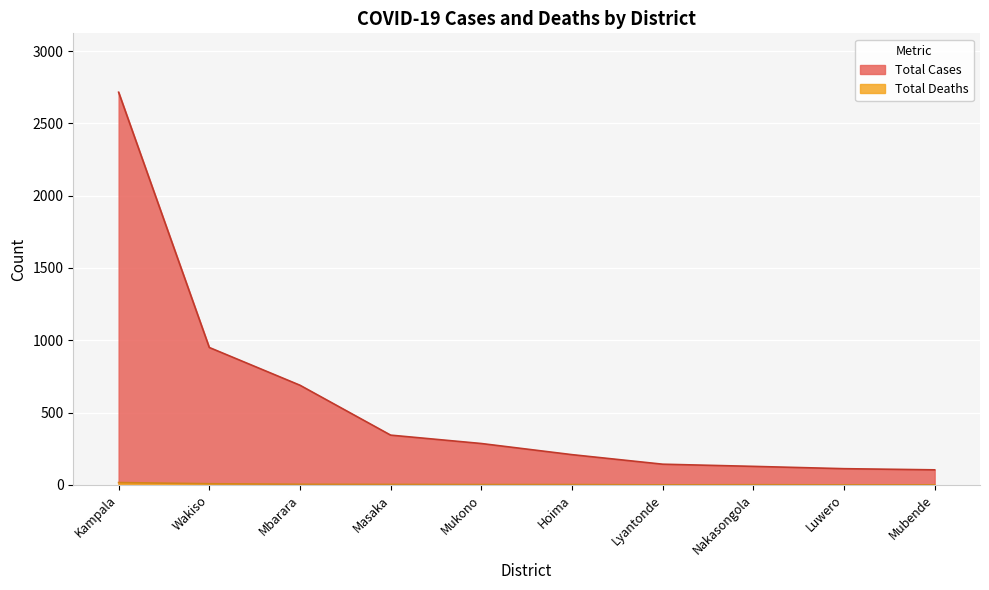

At how many categories does at least one series exceed 233?

5